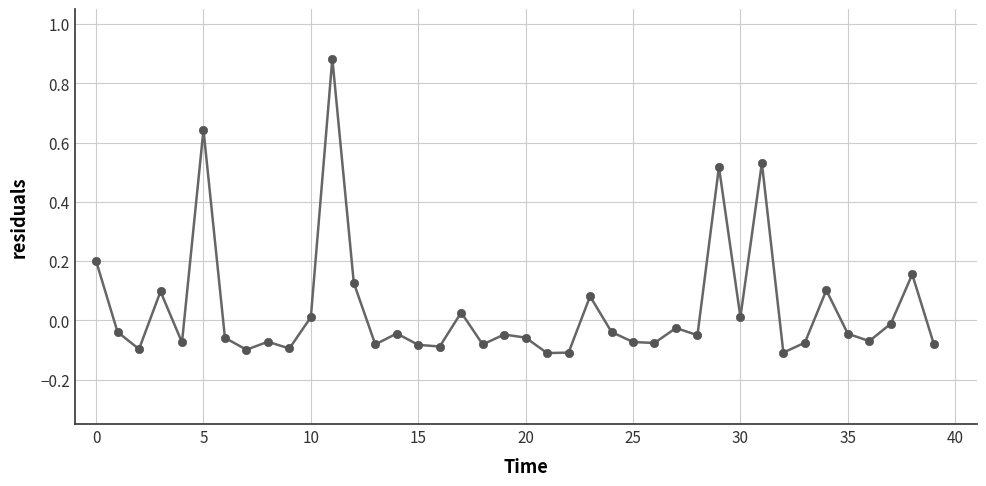

How many lines are shown in the chart?

1